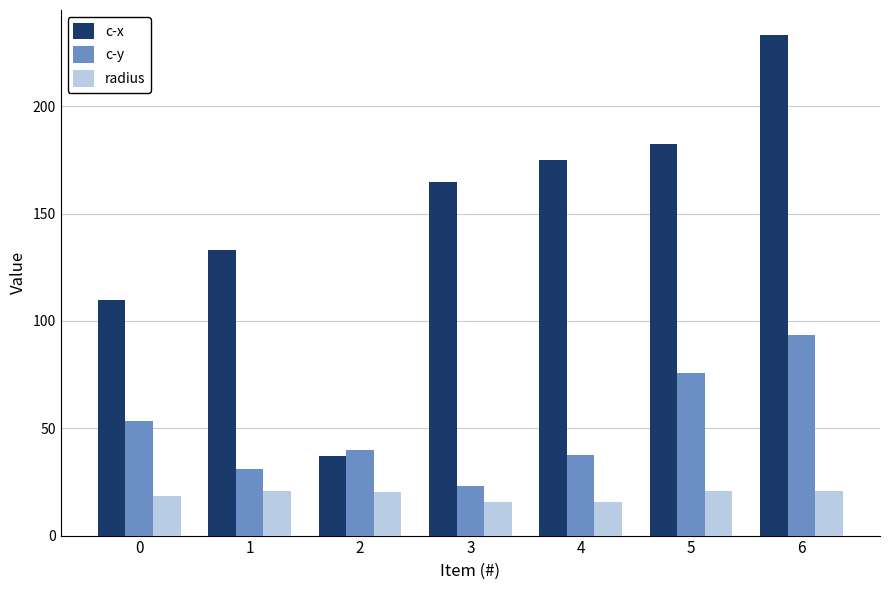

What is the greatest value displayed?

233.2